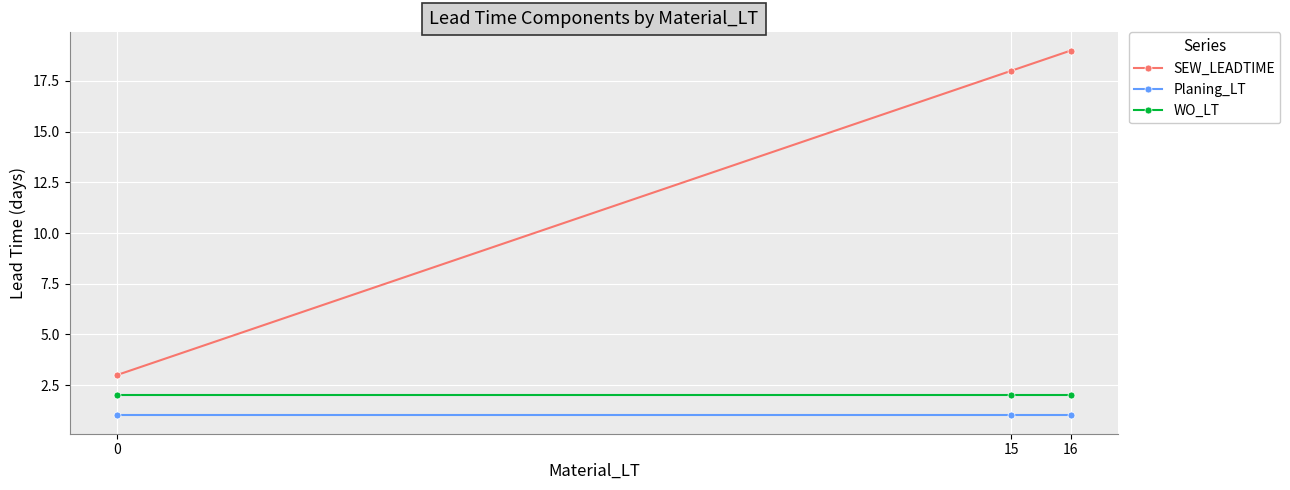

Reading left to right, extract all data points from this chart.

SEW_LEADTIME: 0=3	15=18	16=19
Planing_LT: 0=1	15=1	16=1
WO_LT: 0=2	15=2	16=2